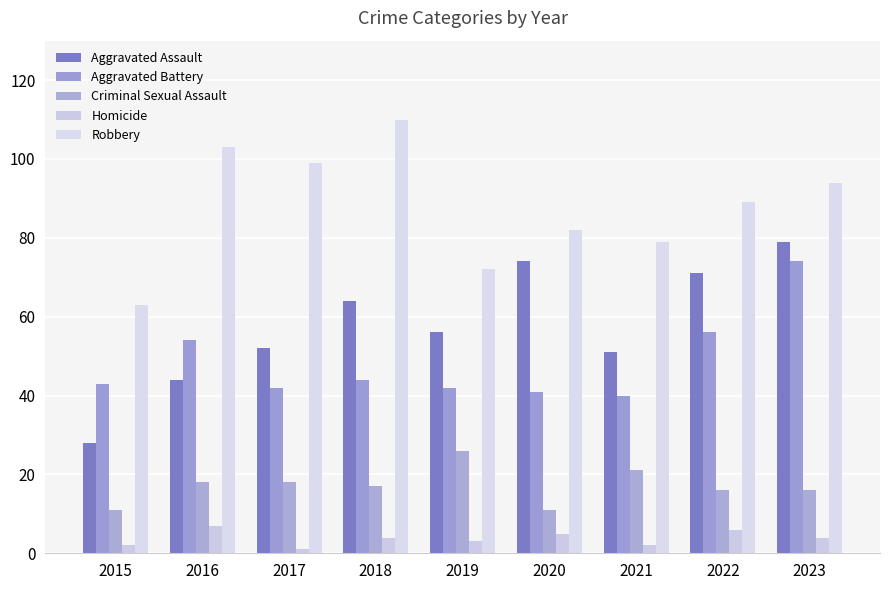

Reading left to right, transcribe all the data shown in this chart.

Aggravated Assault: 2015=28	2016=44	2017=52	2018=64	2019=56	2020=74	2021=51	2022=71	2023=79
Aggravated Battery: 2015=43	2016=54	2017=42	2018=44	2019=42	2020=41	2021=40	2022=56	2023=74
Criminal Sexual Assault: 2015=11	2016=18	2017=18	2018=17	2019=26	2020=11	2021=21	2022=16	2023=16
Homicide: 2015=2	2016=7	2017=1	2018=4	2019=3	2020=5	2021=2	2022=6	2023=4
Robbery: 2015=63	2016=103	2017=99	2018=110	2019=72	2020=82	2021=79	2022=89	2023=94